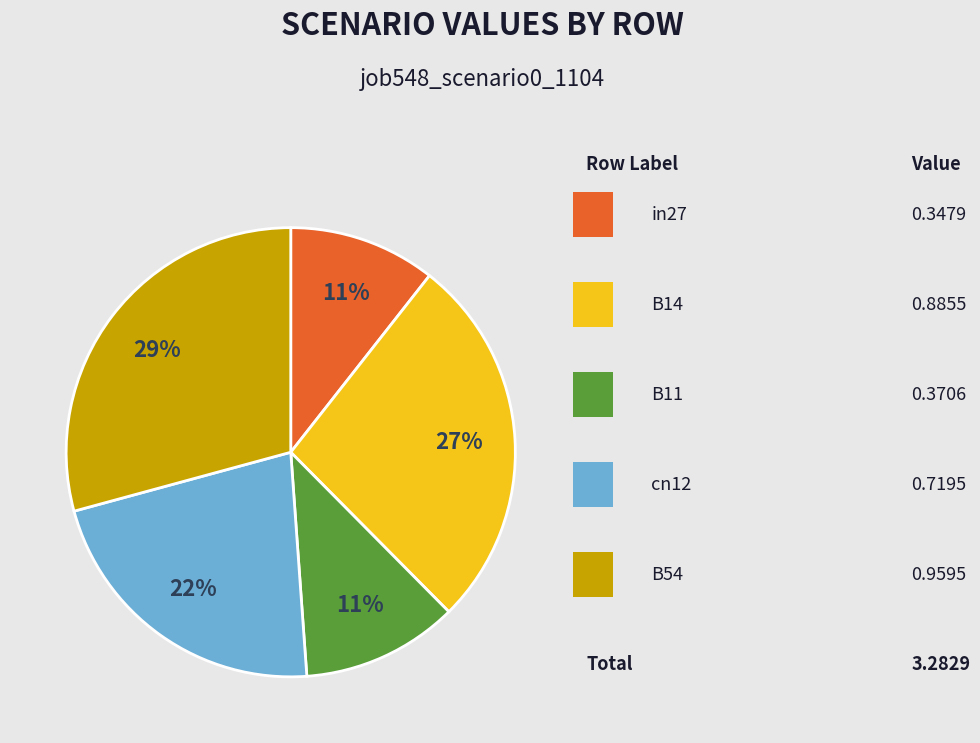

To the nearest percent, what is the average slice percentage?

20%